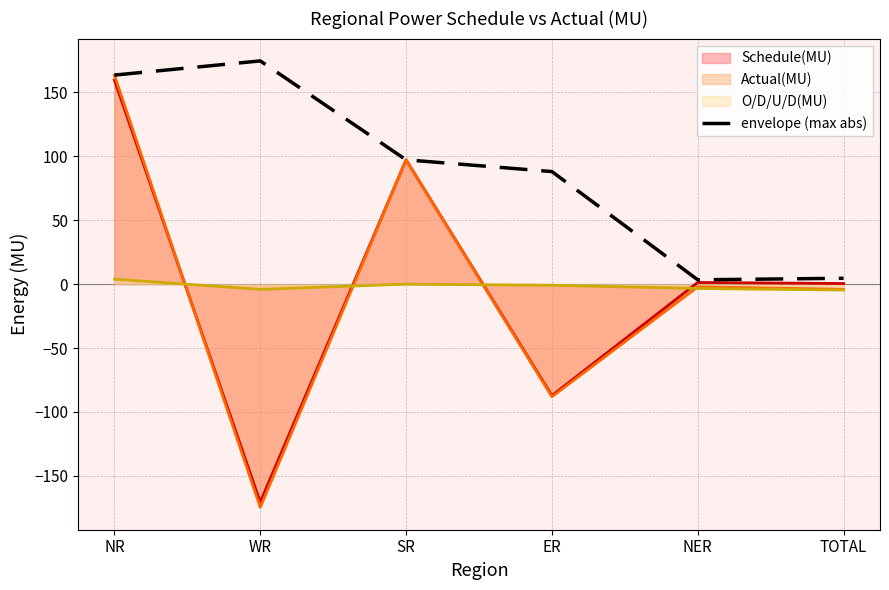

What is the label of the 4th point from the right?

SR